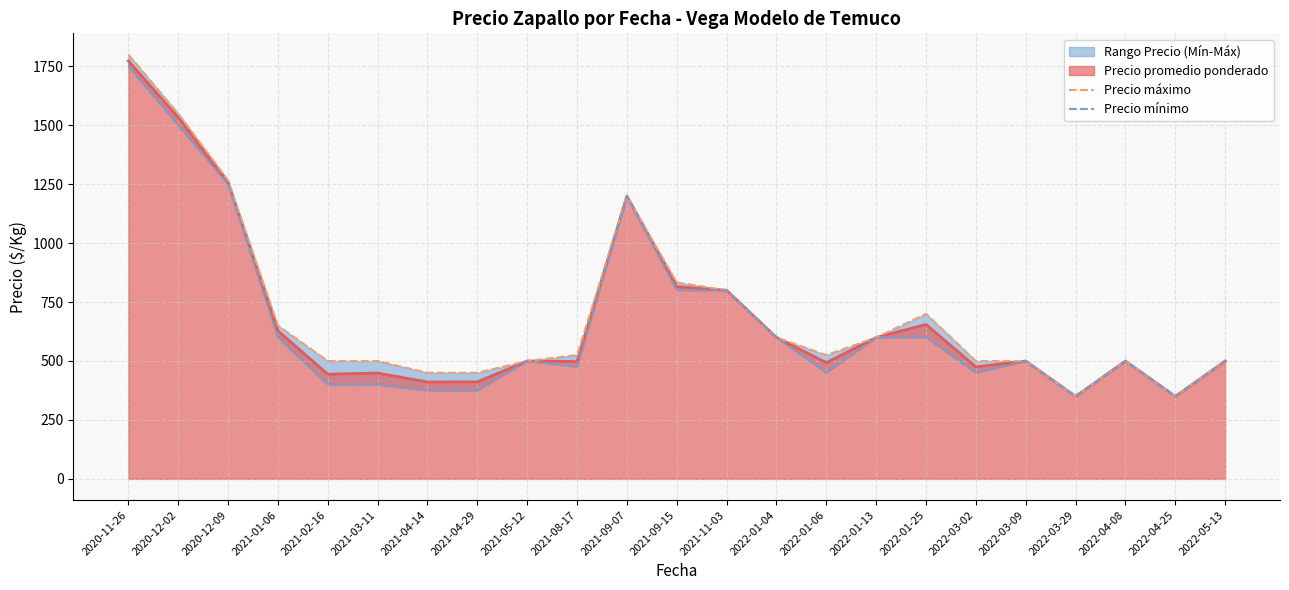

The value of Precio promedio ponderado at 2022-04-08 is 771.1. True or false?

False